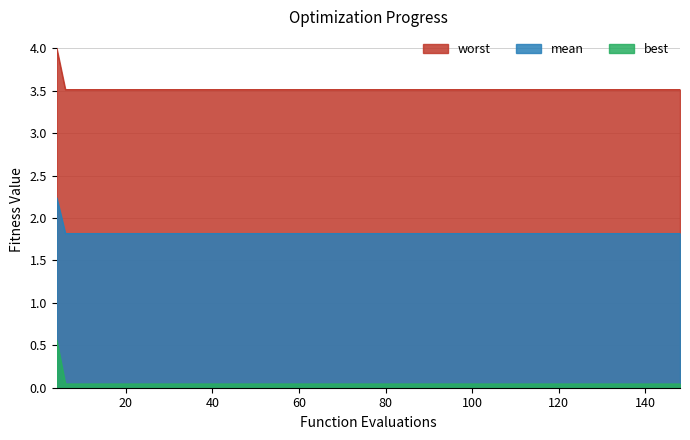

What is the sum of the worst values at 133 and 10?

7.0